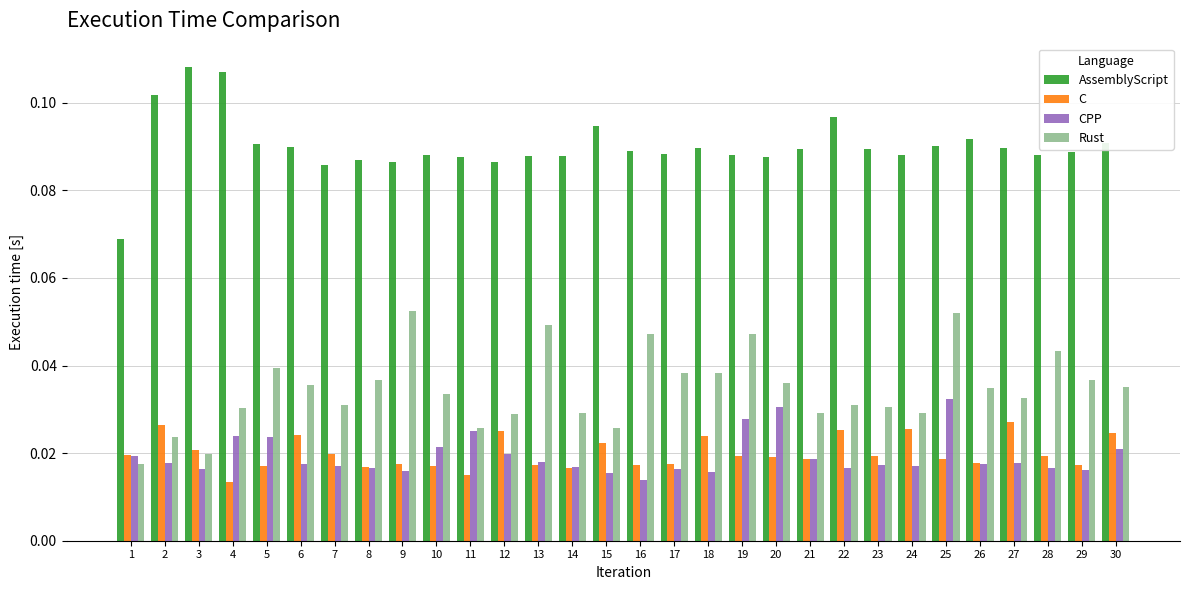

Which series has the largest total across all categories?

AssemblyScript